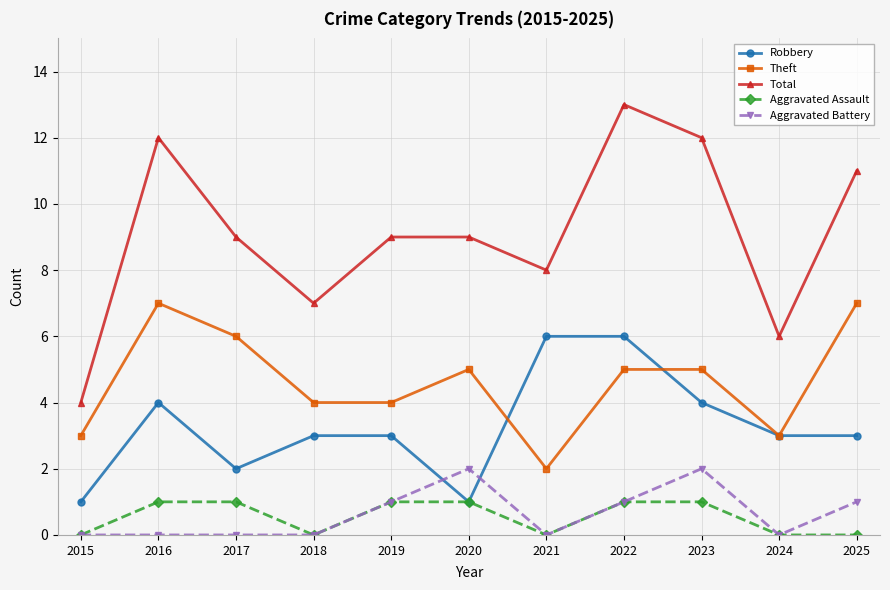

Where does the Theft series first go above 5?

2016